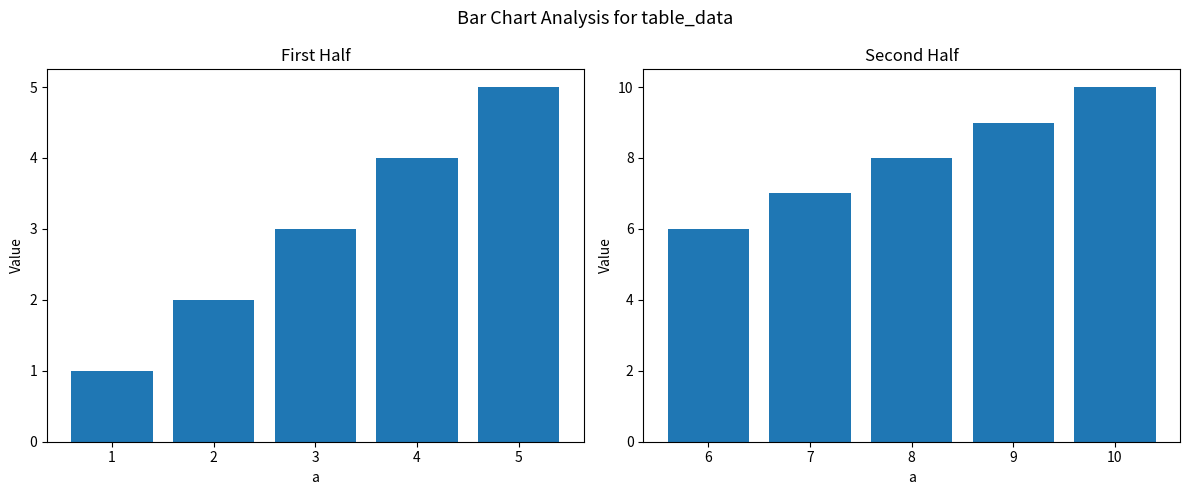

Are the bars grouped side by side (vs. stacked)?

No